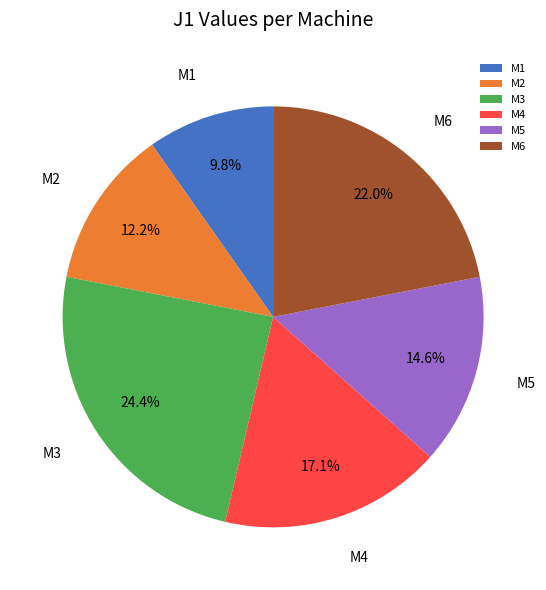

Is the sum of M3 and M5 greater than half?

No